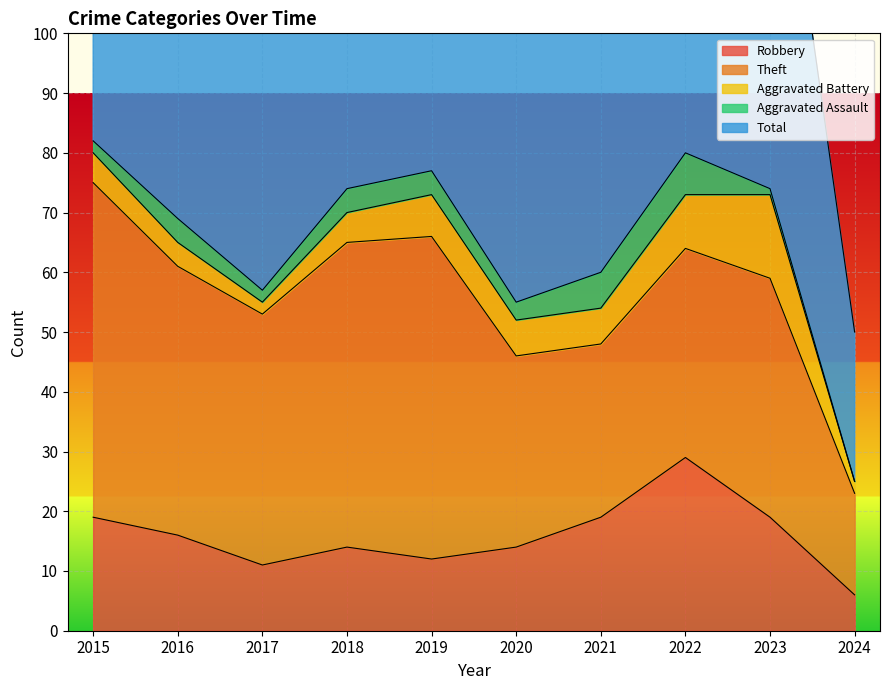

What is the difference between the maximum and minimum values in the Robbery series?

23